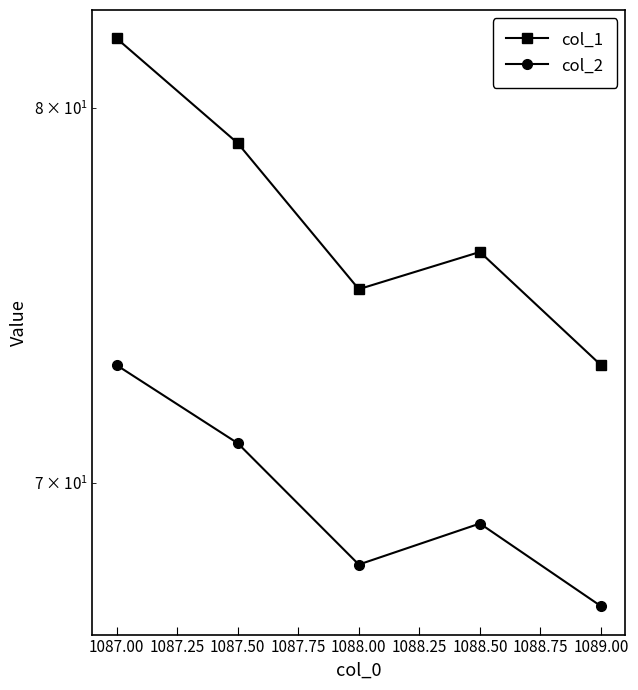

Between 1087.00 and 1088.50, which series saw the biggest shift?

col_1